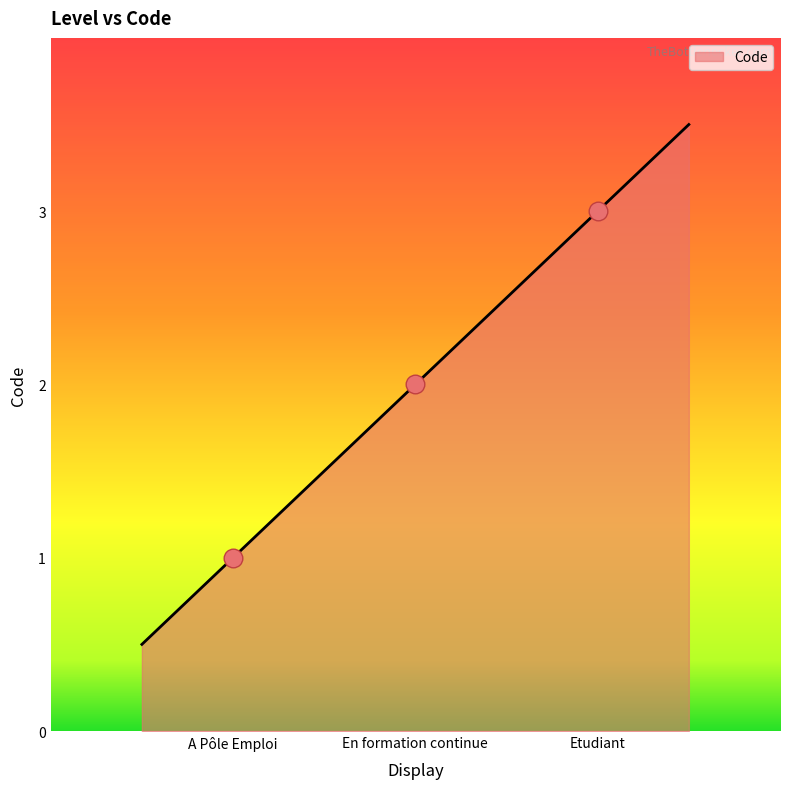

What is the change in value from En formation continue to Etudiant?

+1